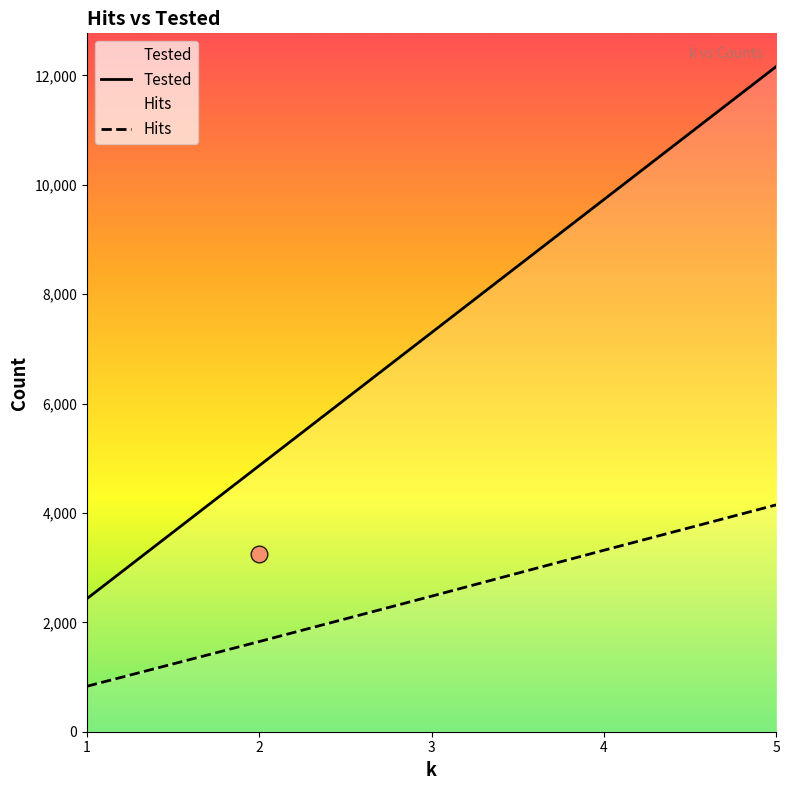

List the series in order of their overall mean, lowest first.

Hits, Tested